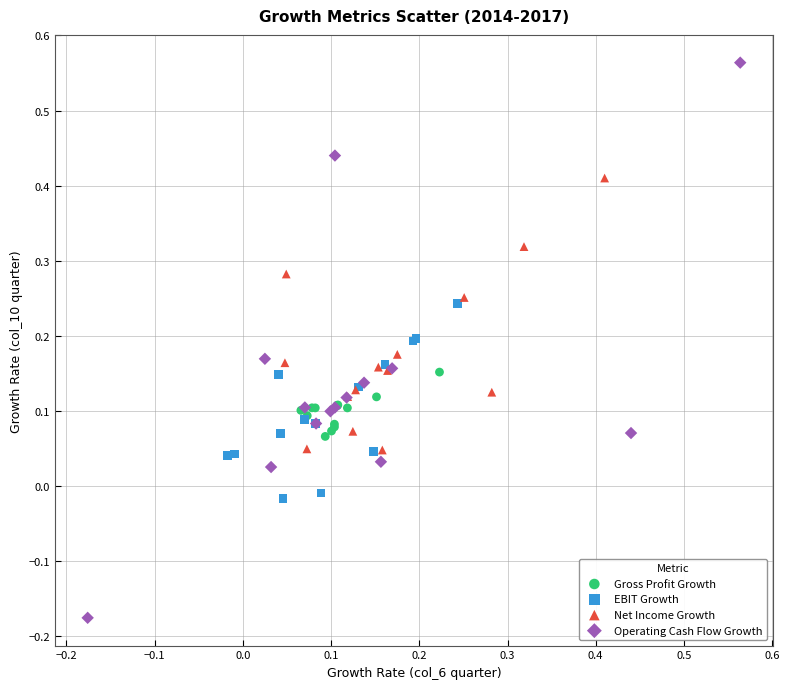

Which series contains the highest Y value?

Operating Cash Flow Growth